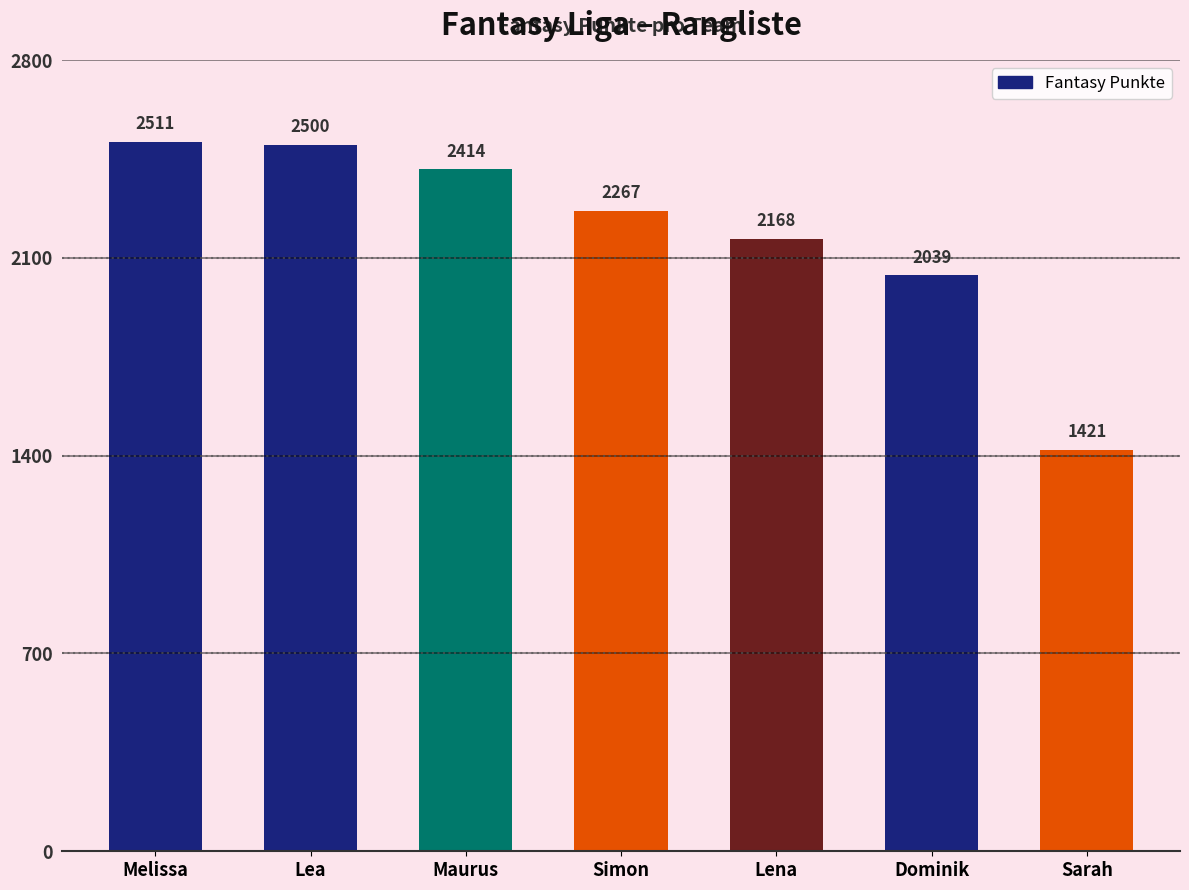

Rank the categories by value from highest to lowest.

Melissa, Lea, Maurus, Simon, Lena, Dominik, Sarah